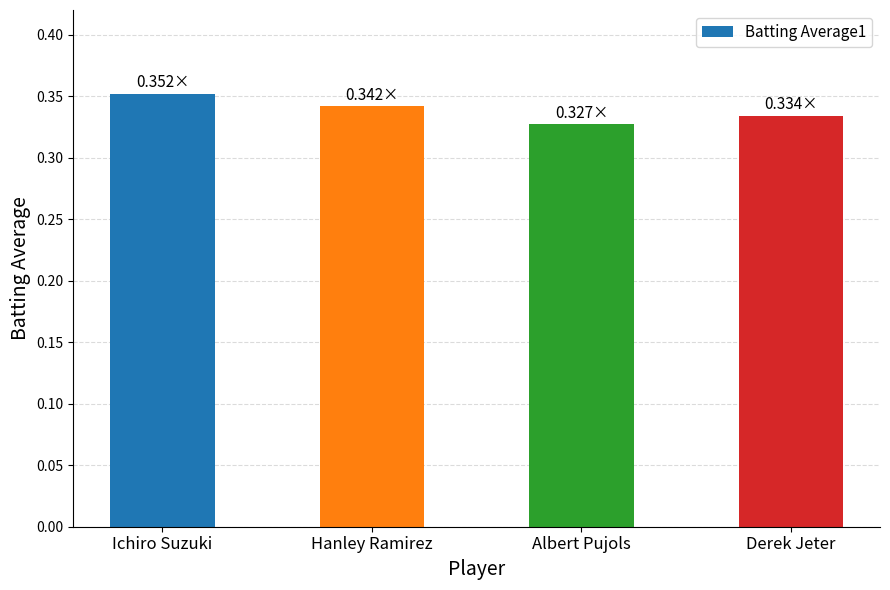

True or false: the data shows 0.1 at Ichiro Suzuki.

False